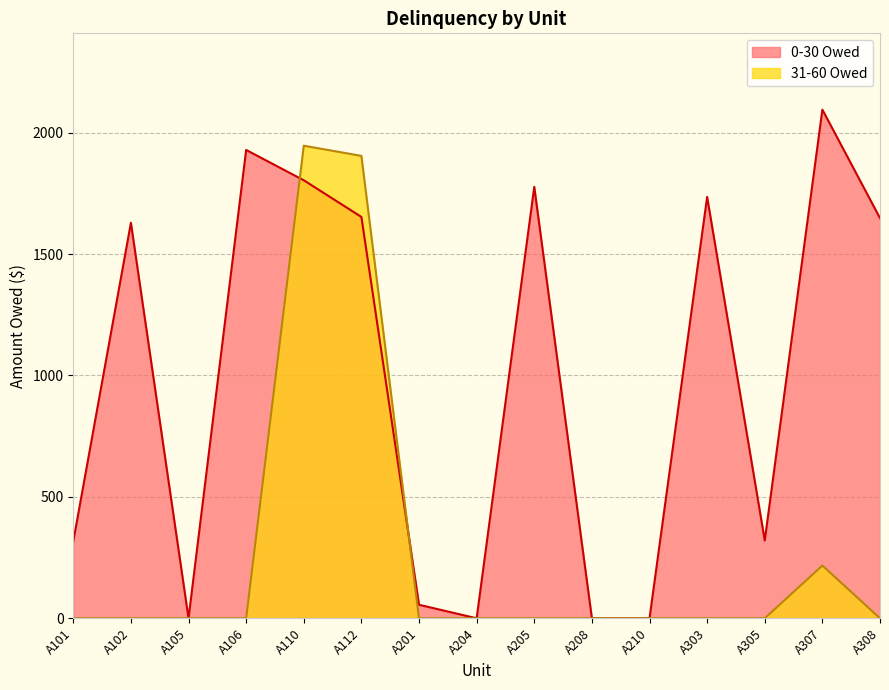

How many lines are shown in the chart?

2